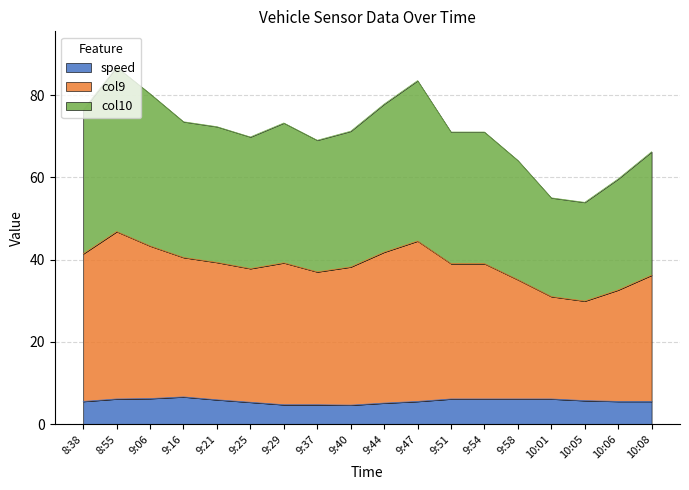

True or false: speed has more than 1 points higher than both neighbors.

False